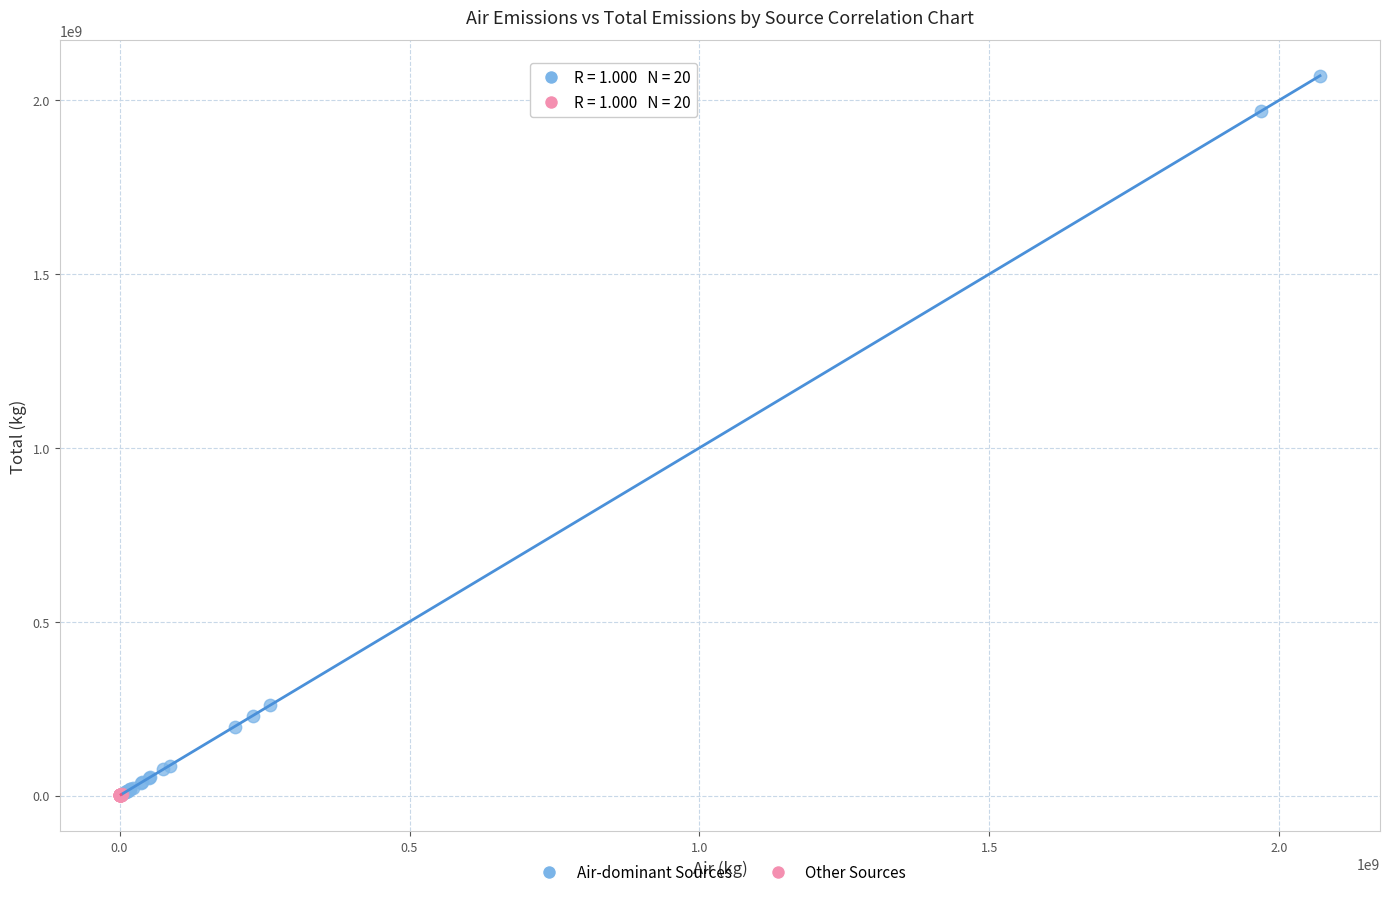

Which series reaches the maximum Y coordinate?

Air-dominant Sources